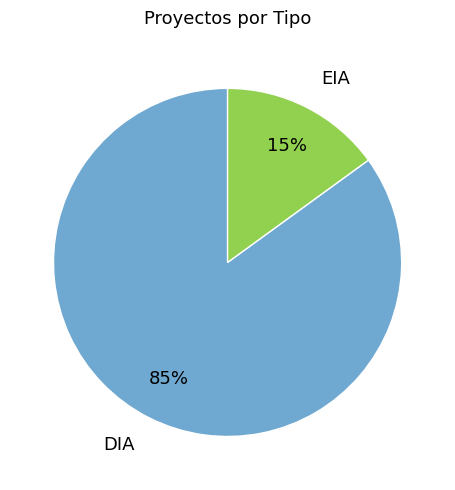

Do DIA and EIA together represent more than half of the pie?

Yes